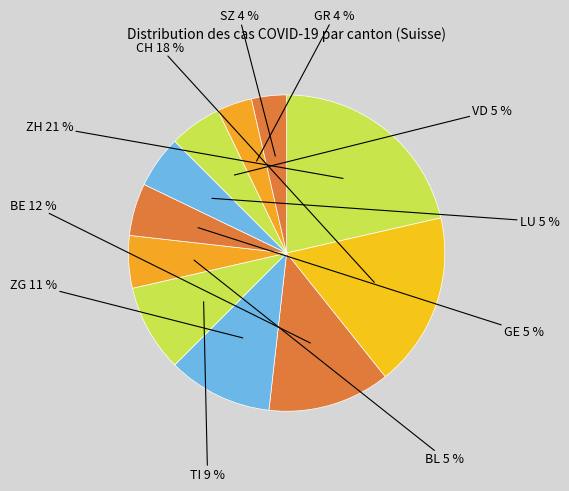

Which slice is the largest?

ZH